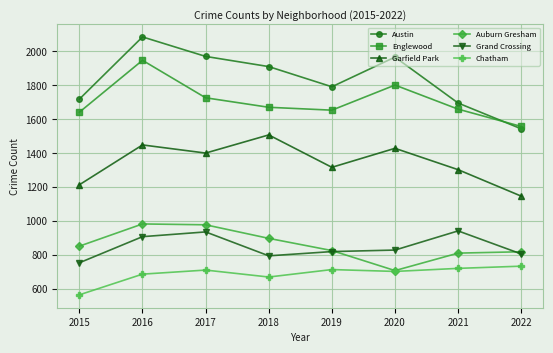

Which series has the largest total across all categories?

Austin